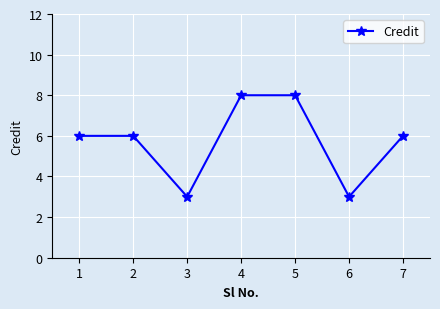

Read the value at 5.

8